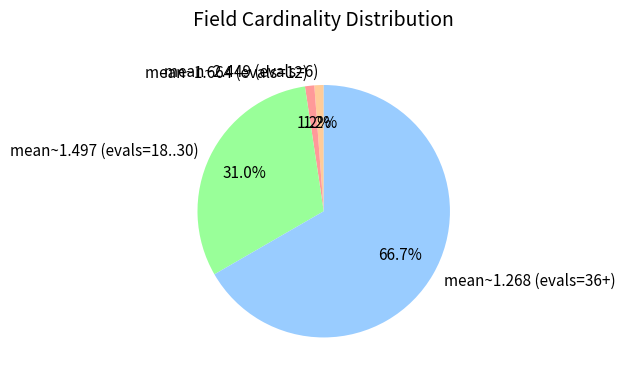

What is the largest slice in the pie chart?

mean~1.268 (evals=36+)